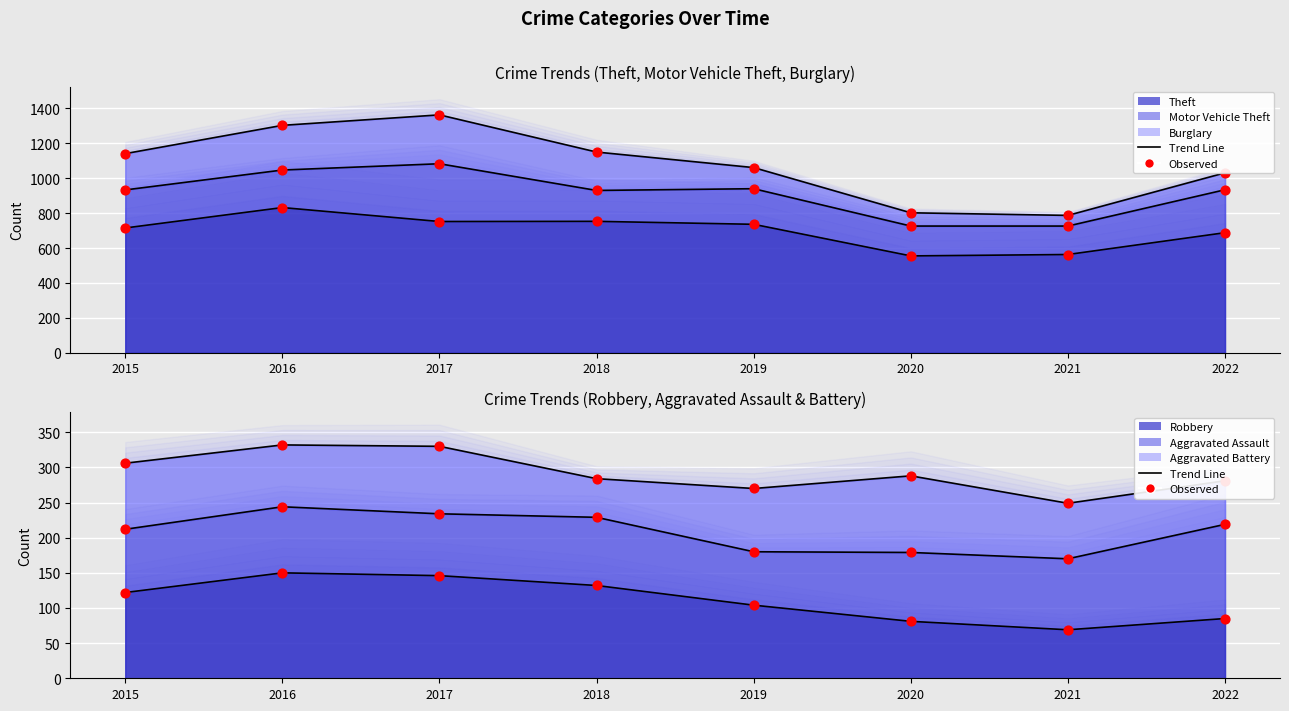

At which category is the sum across all series the highest?

2016